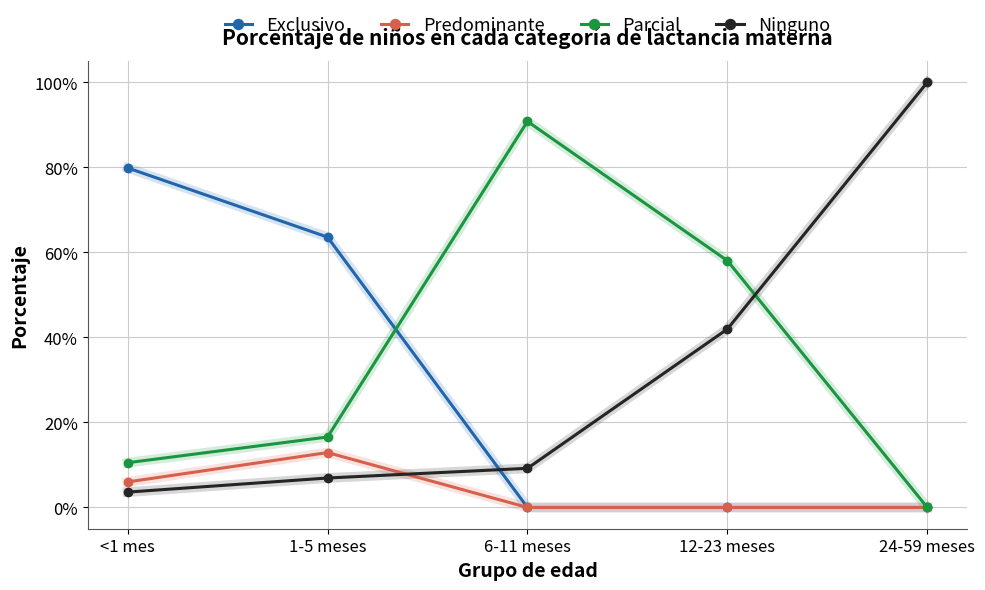

What position from the right is 1-5 meses?

4